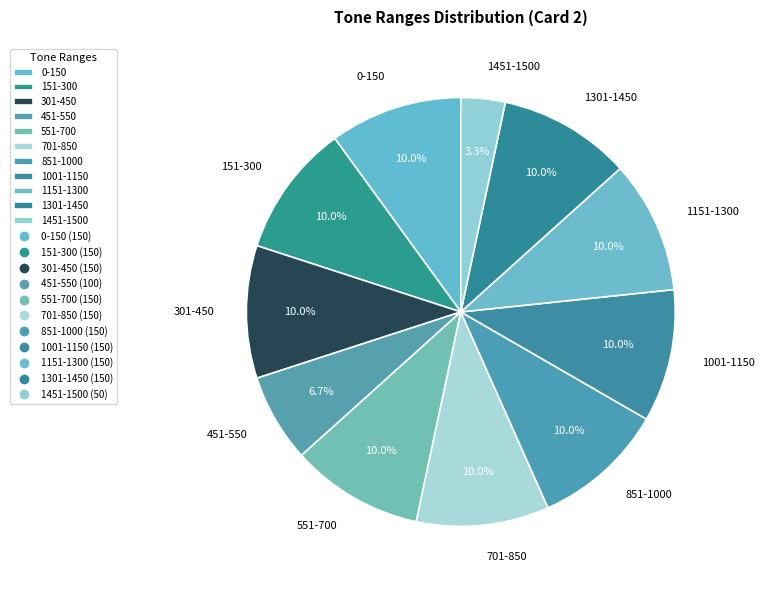

What is the ratio of the value at 451-550 to the value at 1301-1450?

0.7